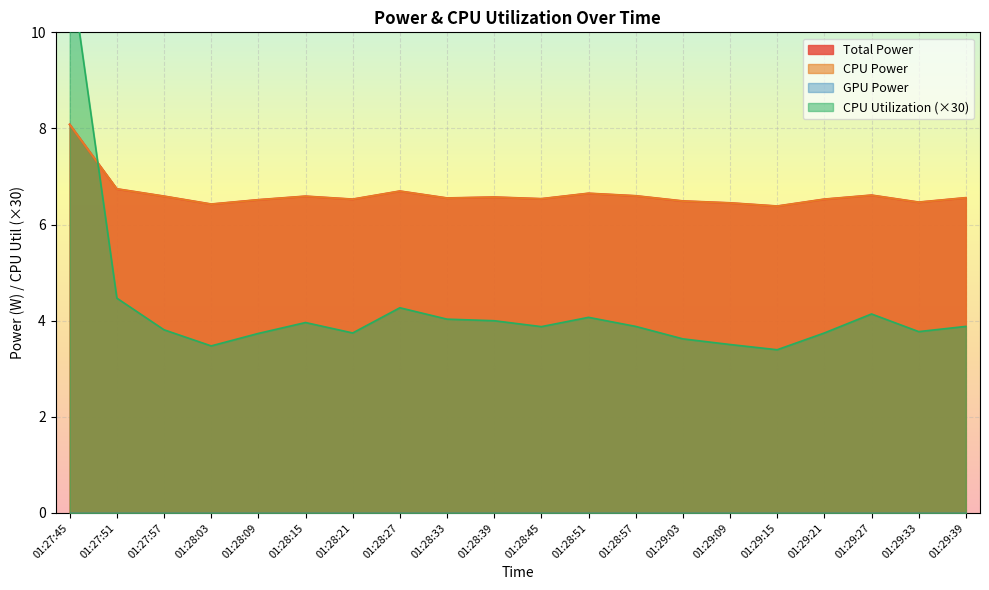

At how many categories does at least one series exceed 4?

20